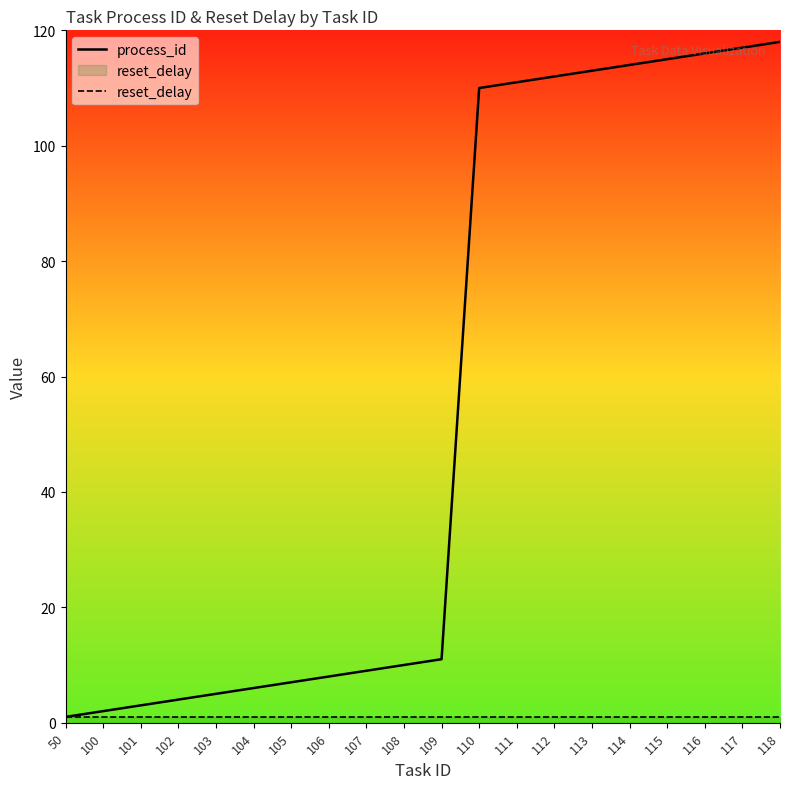

Count the number of data series in this chart.

2